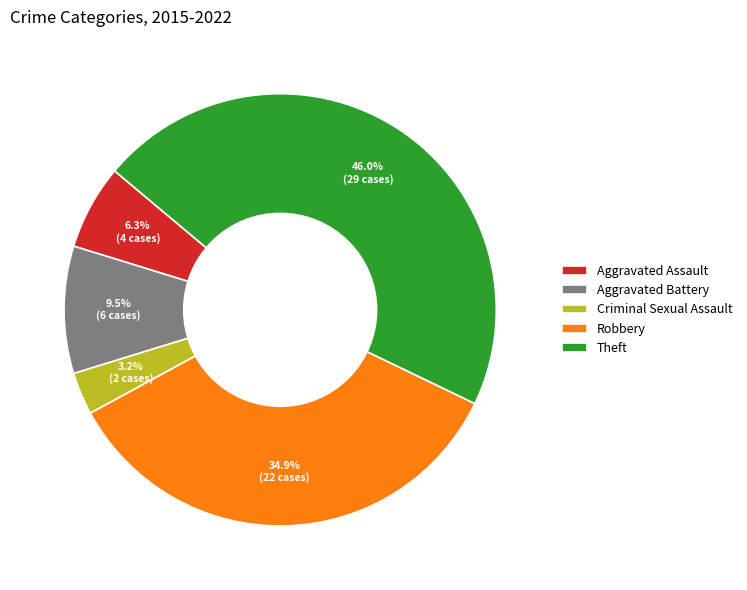

True or false: Theft accounts for 54% of the total.

False